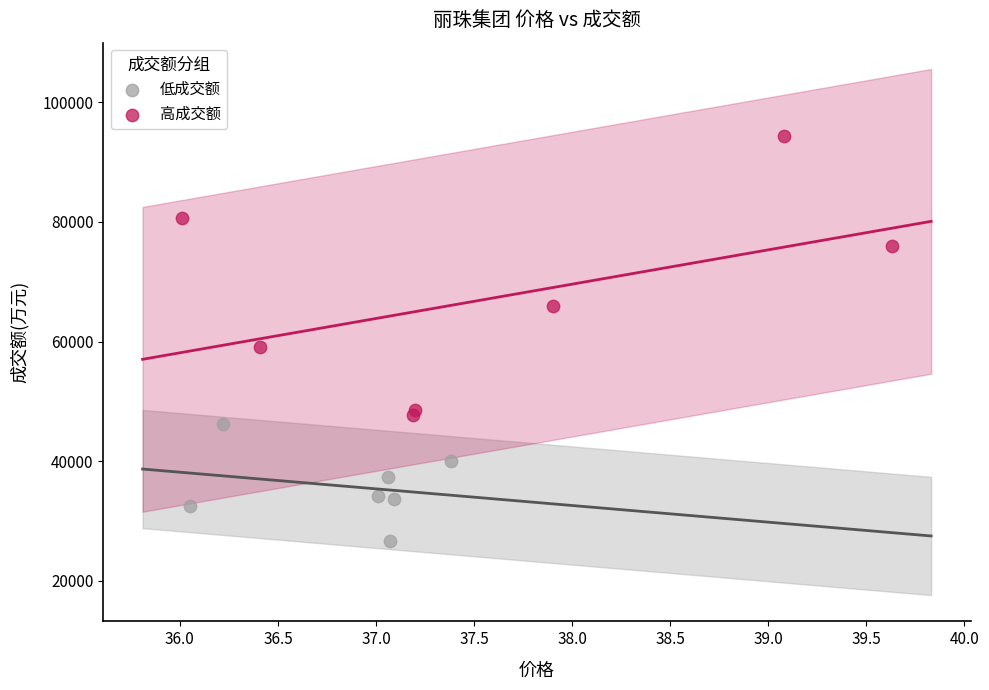

Which series has the largest Y range (max minus min)?

高成交额